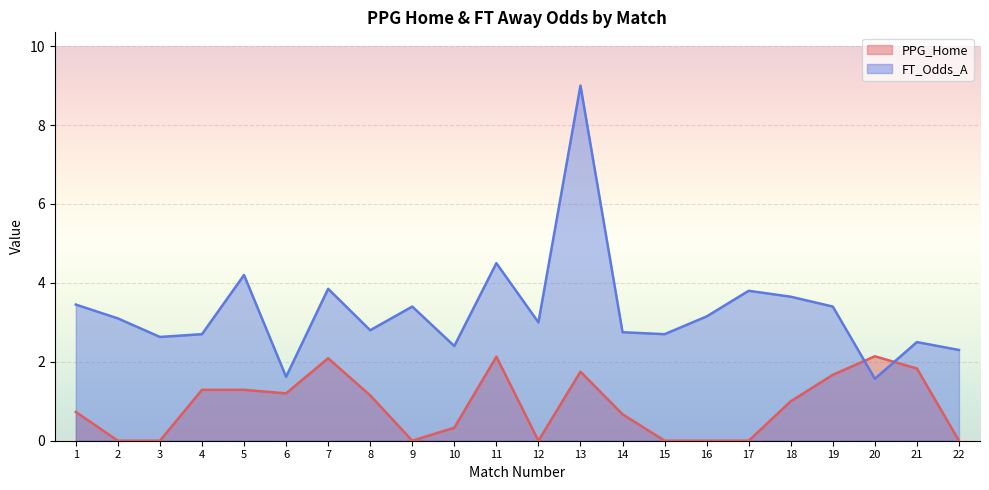

Which series has the widest spread of values?

FT_Odds_A